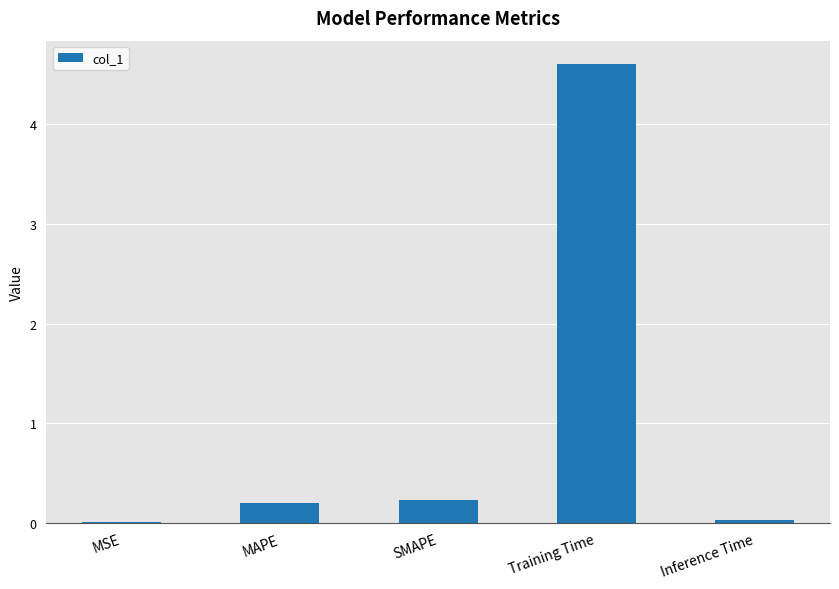

What is the sum of the values at MAPE and Training Time?

4.8